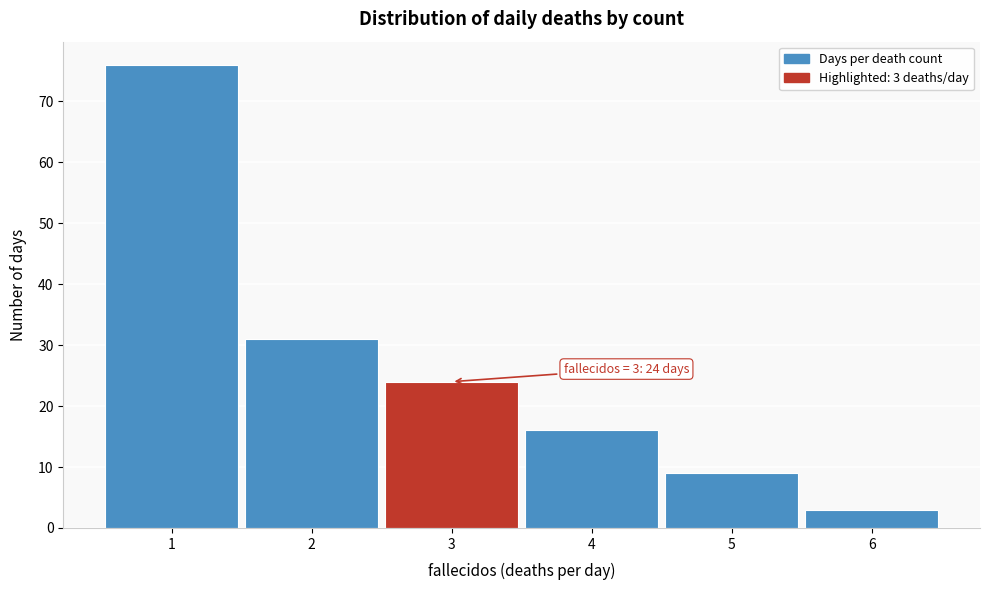

Which range on the x-axis has the tallest bar?

0.5 to 1.5